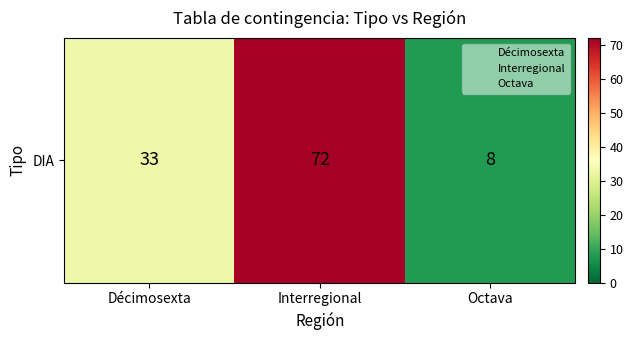

Which label corresponds to the smallest value in the chart?

Octava